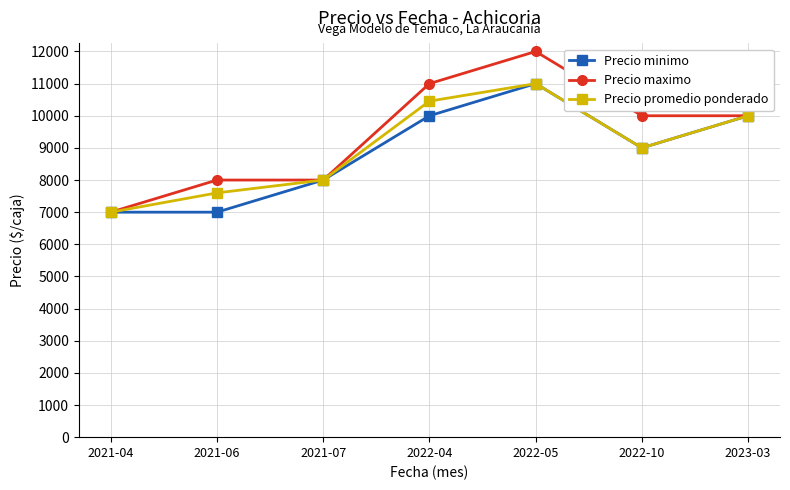

At which label is Precio promedio ponderado closest to 9000?

2022-10